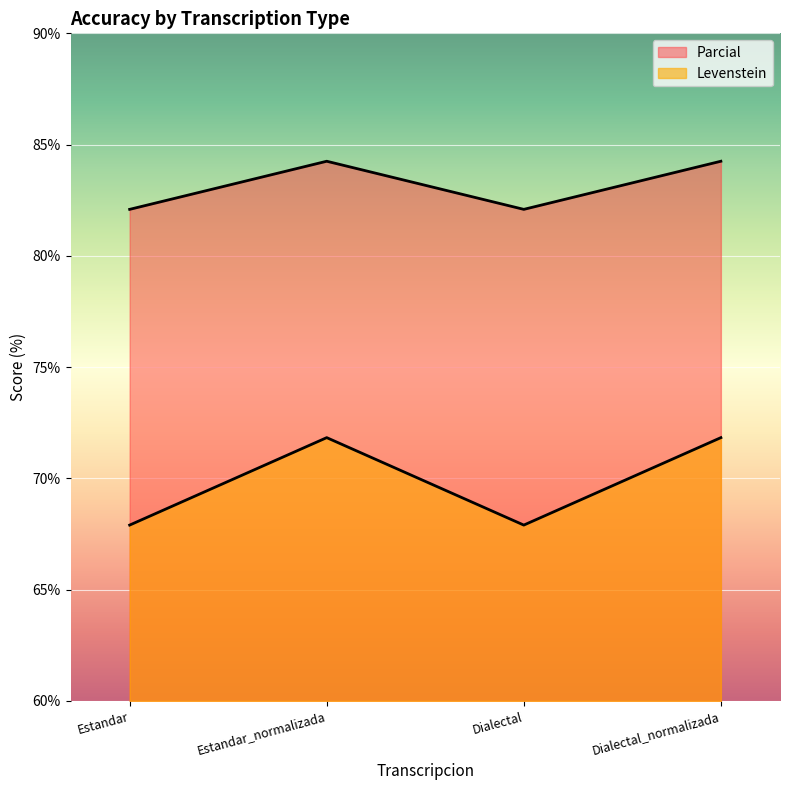

Count the number of data series in this chart.

2